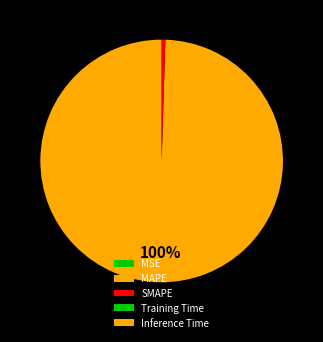

Between MAPE and MSE, which is larger?

MAPE